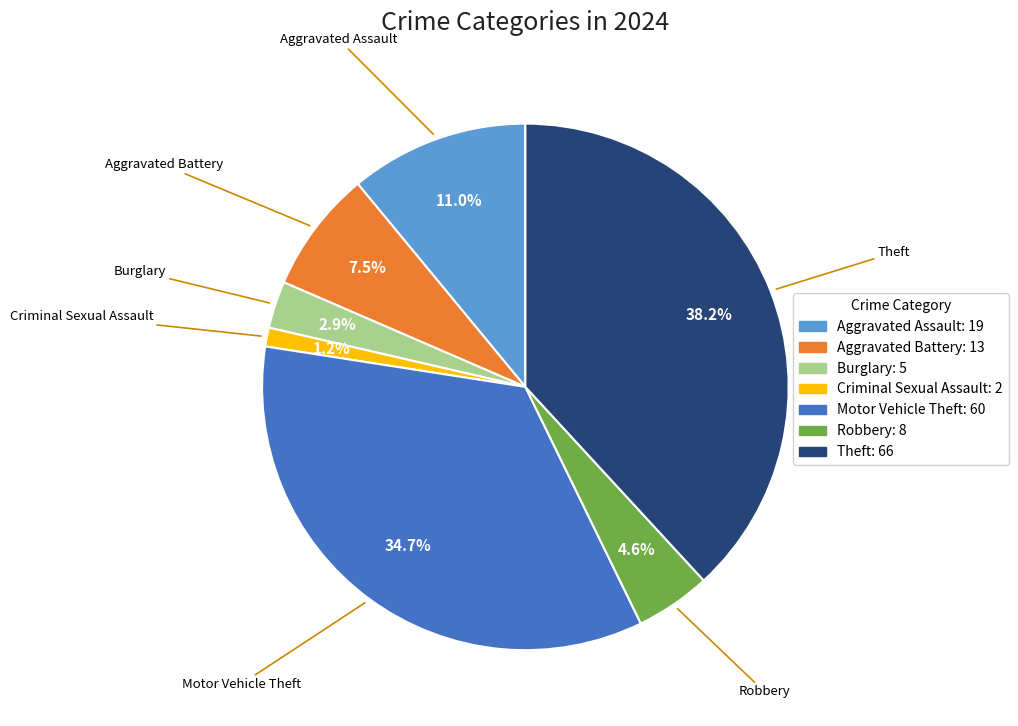

What percentage is NOT represented by Theft?

61.8%